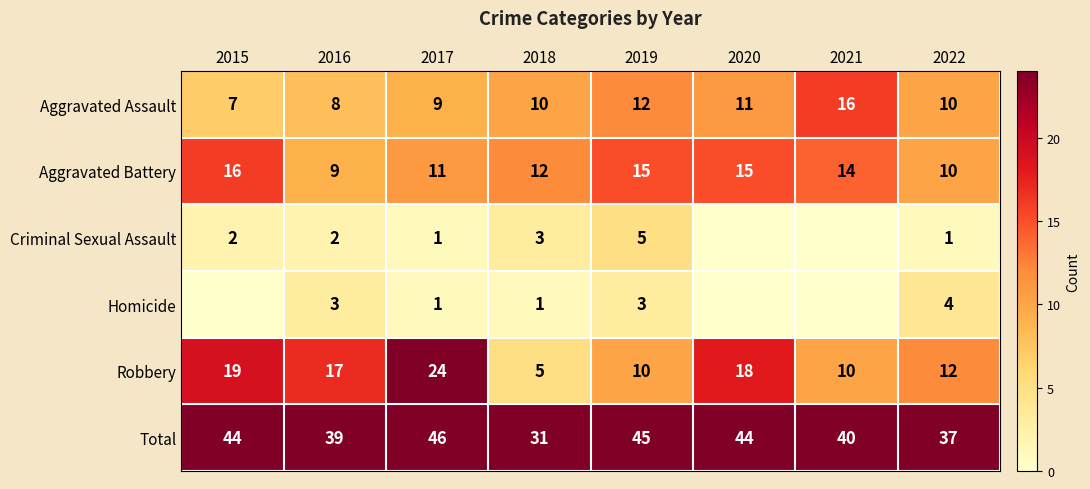

True or false: Aggravated Battery has a value of 18 at 2021.

False